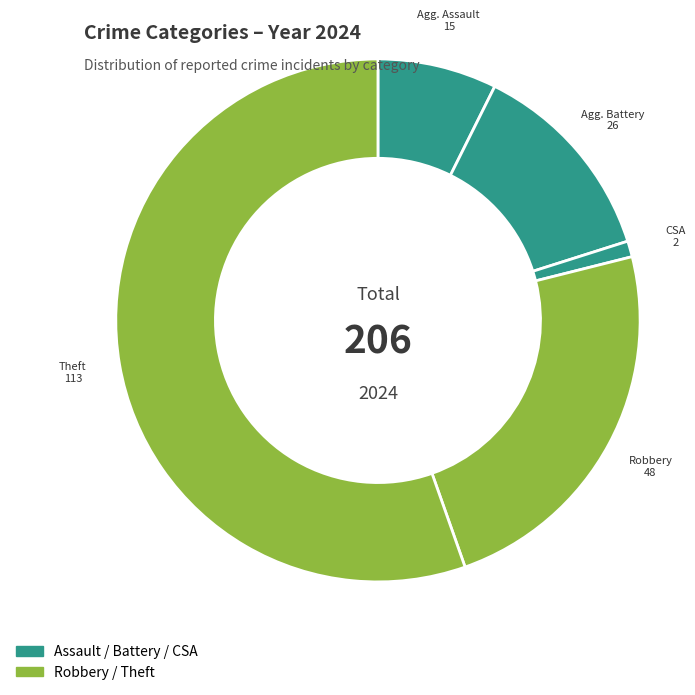

Which category accounts for the majority?

Theft